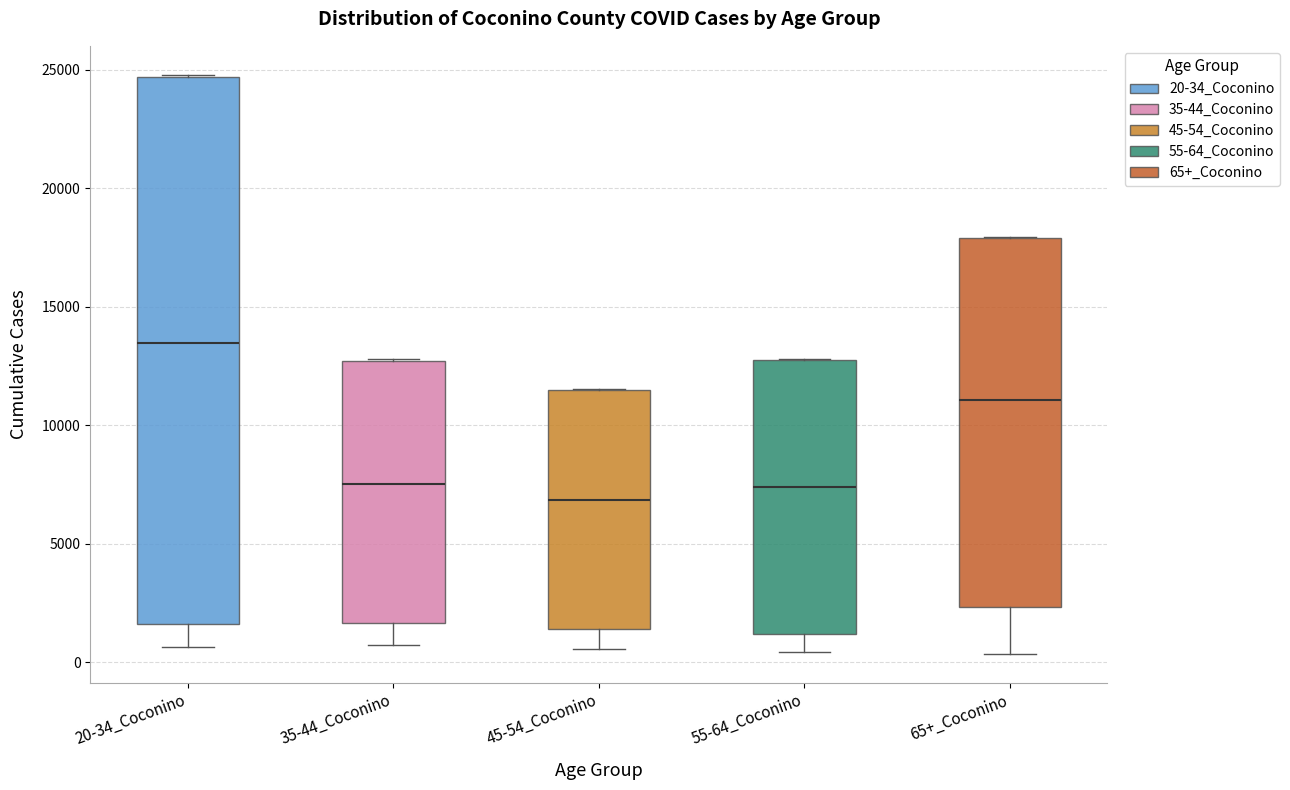

Which box's median line is the lowest?

45-54_Coconino